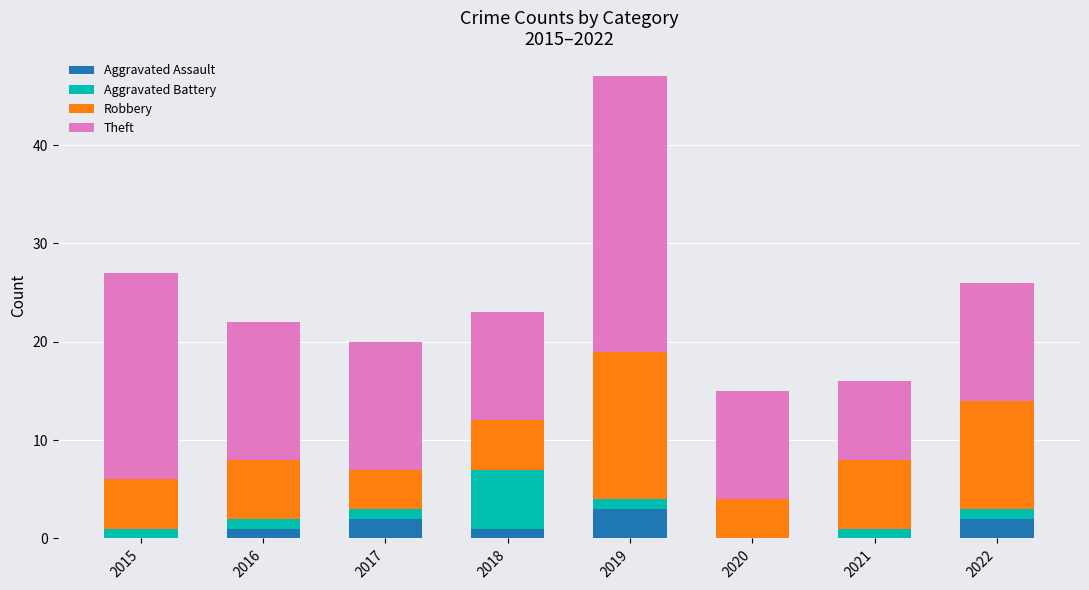

What is the total value across all series at 2015?

27